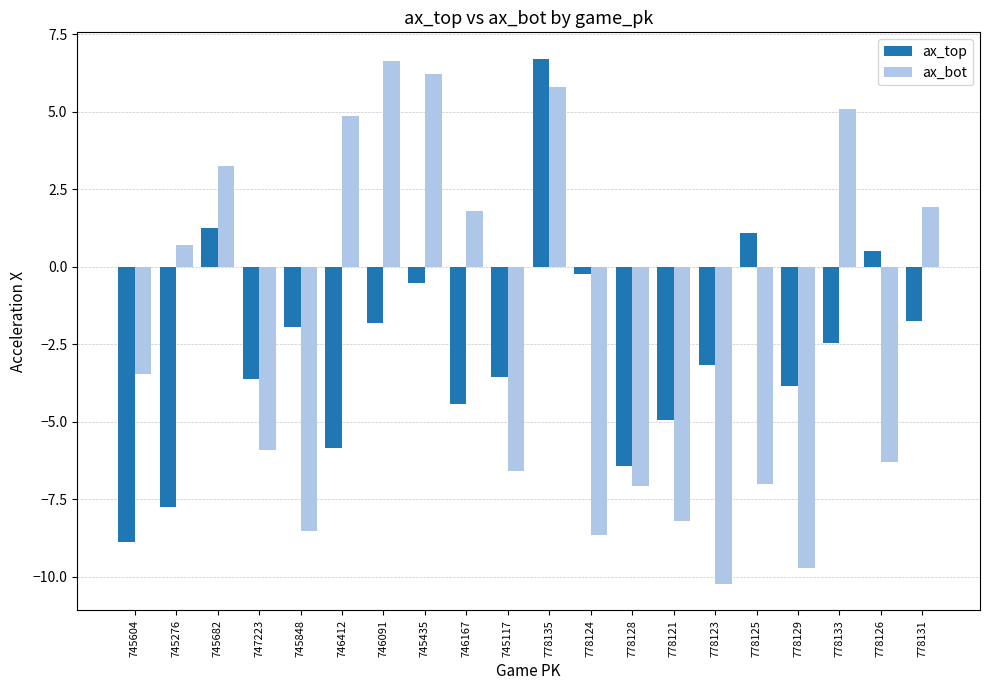

At which label is ax_bot closest to -1?

745276